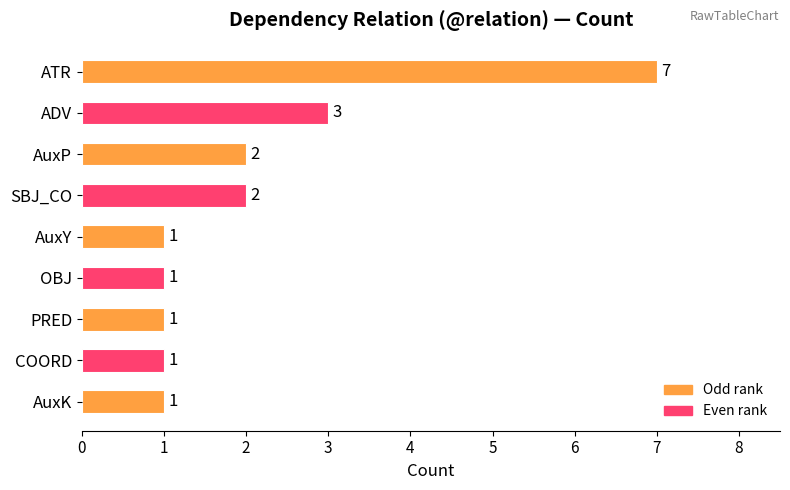

What is the average value?

2